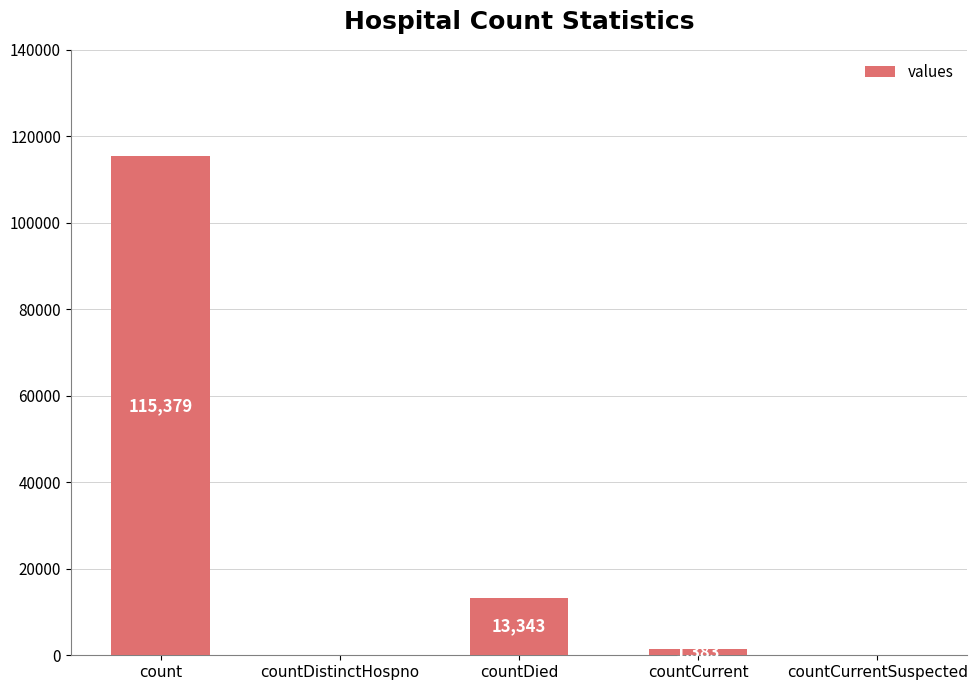

How many values are above zero?

3